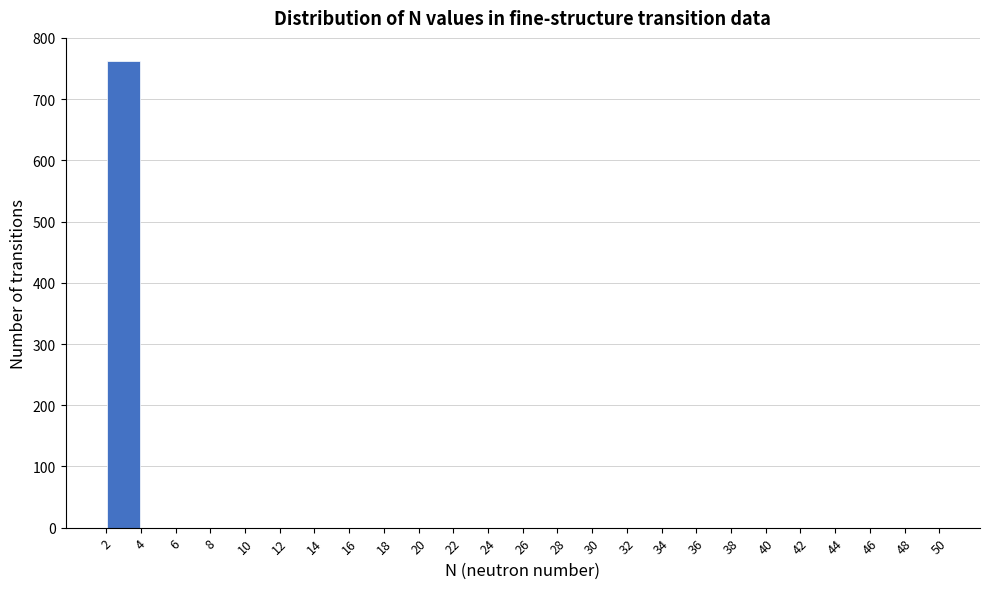

How tall is the bar that spans 2 to 4 on the x-axis? The values are not printed on the chart, so give them approximately, as read against the axis.

760